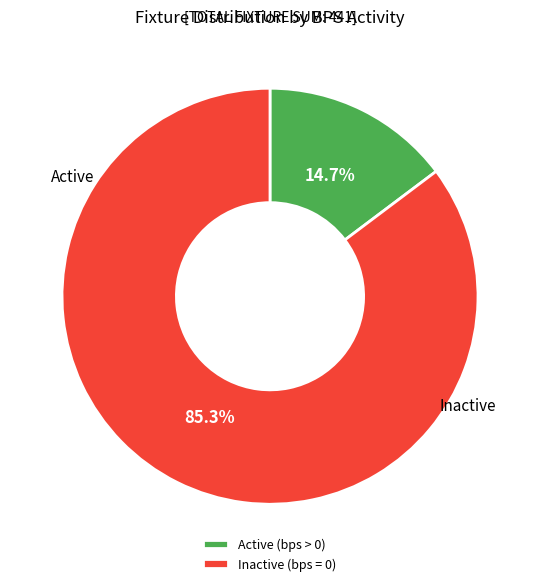

Is there any slice that represents more than half of the pie?

Yes